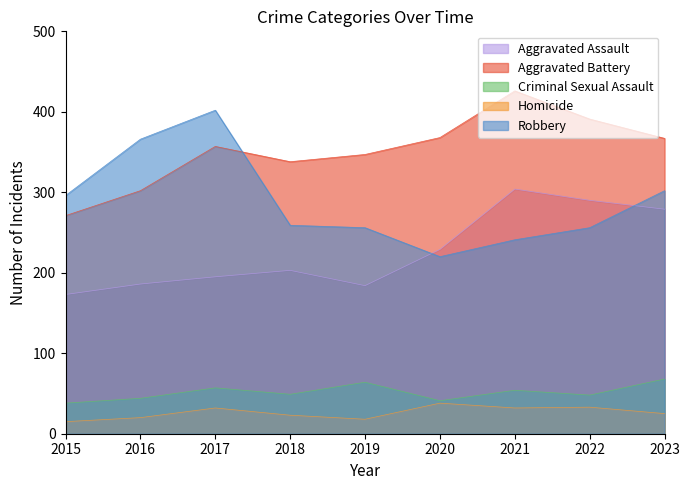

Rank the series at 2023 from lowest to highest value.

Homicide, Criminal Sexual Assault, Aggravated Assault, Robbery, Aggravated Battery